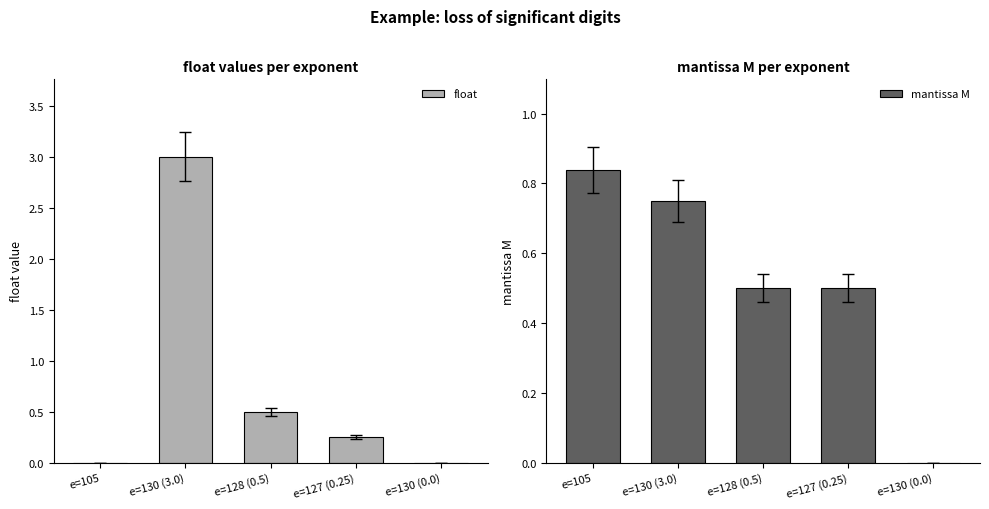

What is the difference between the second highest and minimum values in the mantissa M series?

0.8